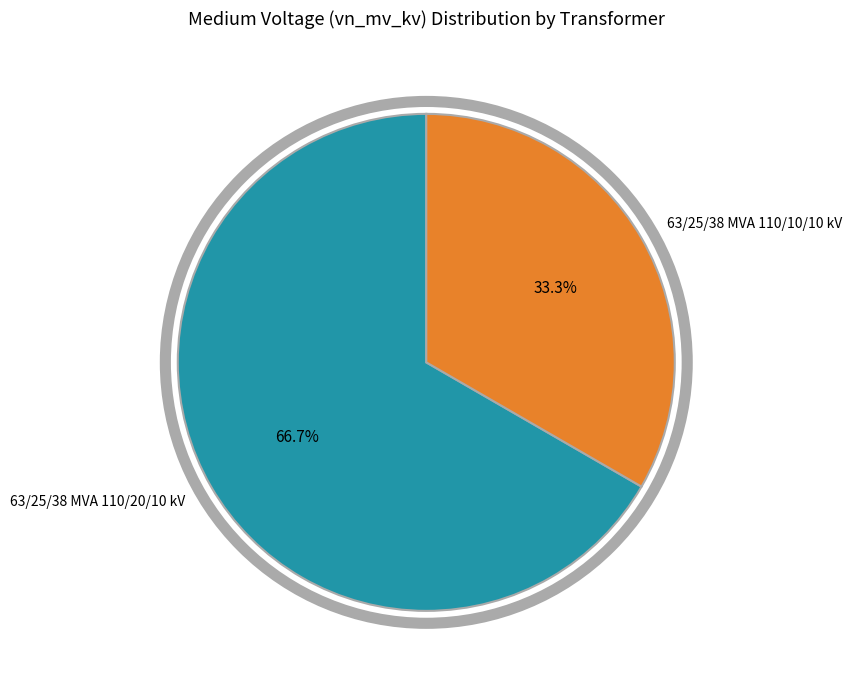

What is the ratio of the value at 63/25/38 MVA 110/10/10 kV to the value at 63/25/38 MVA 110/20/10 kV?

0.5